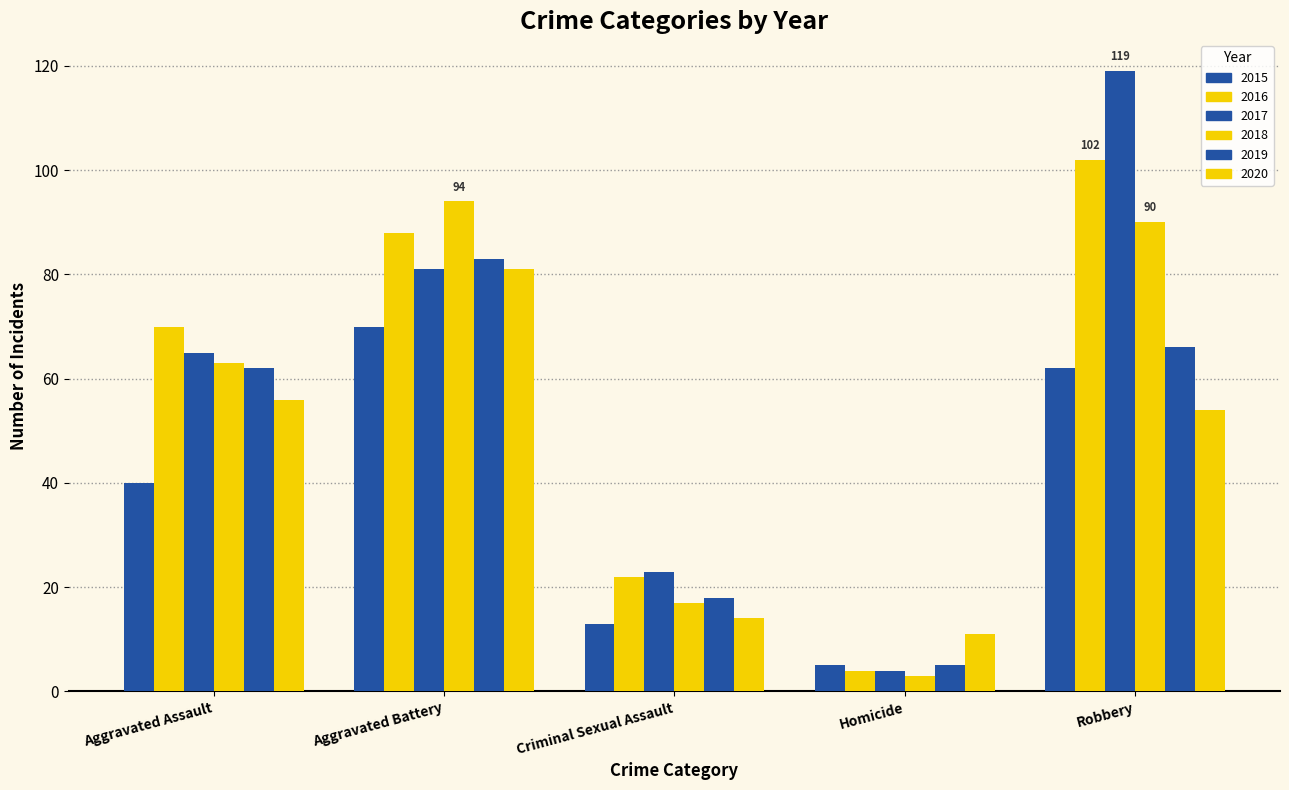

Reading right to left, extract all data points from this chart.

2015: Robbery=62	Homicide=5	Criminal Sexual Assault=13	Aggravated Battery=70	Aggravated Assault=40
2016: Robbery=102	Homicide=4	Criminal Sexual Assault=22	Aggravated Battery=88	Aggravated Assault=70
2017: Robbery=119	Homicide=4	Criminal Sexual Assault=23	Aggravated Battery=81	Aggravated Assault=65
2018: Robbery=90	Homicide=3	Criminal Sexual Assault=17	Aggravated Battery=94	Aggravated Assault=63
2019: Robbery=66	Homicide=5	Criminal Sexual Assault=18	Aggravated Battery=83	Aggravated Assault=62
2020: Robbery=54	Homicide=11	Criminal Sexual Assault=14	Aggravated Battery=81	Aggravated Assault=56